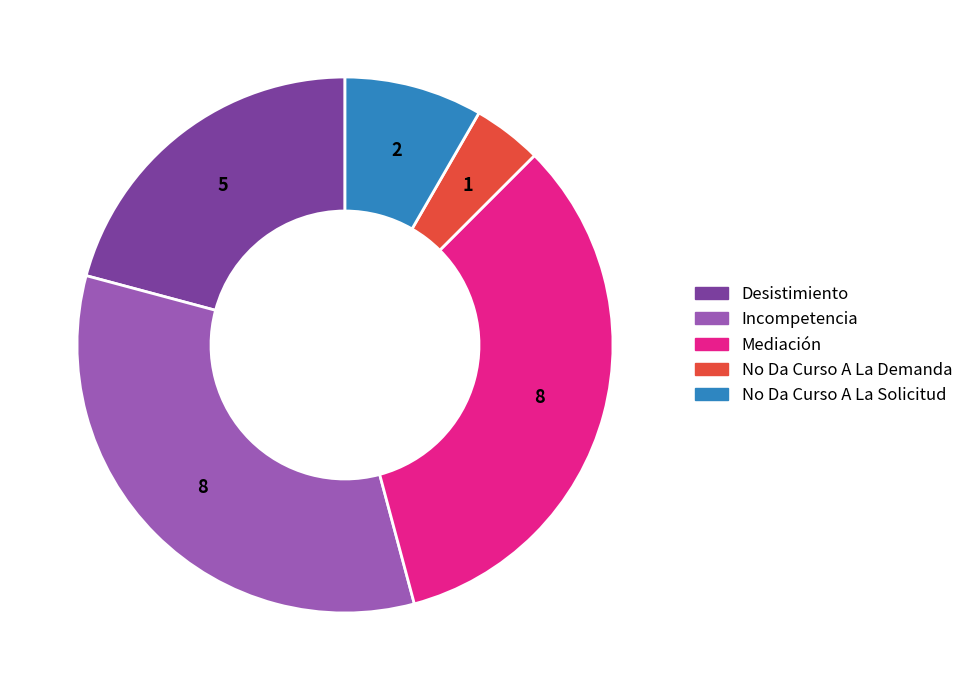

Is it true that No Da Curso A La Solicitud is 21% of the pie?

False